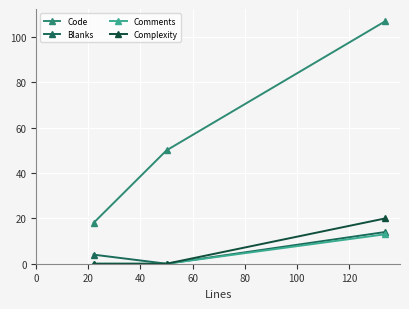

Which series has the largest total across all categories?

Code